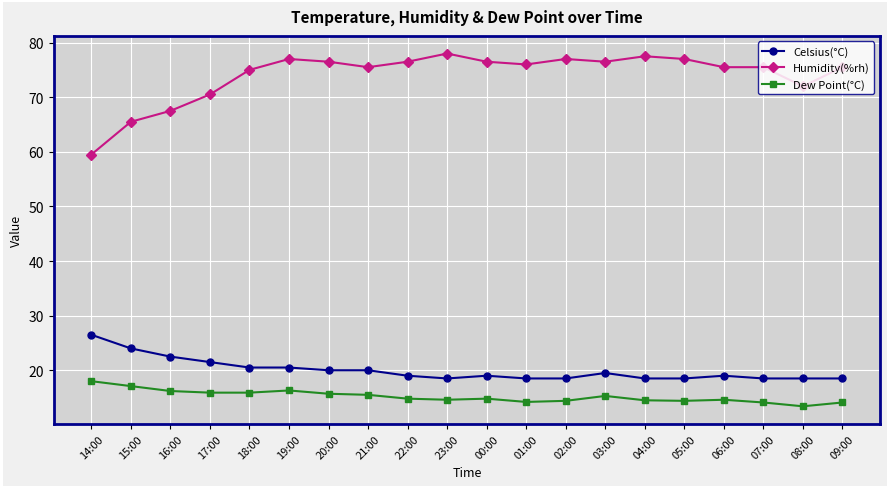

What is the approximate value of Humidity(%rh) at 22:00?

76.5